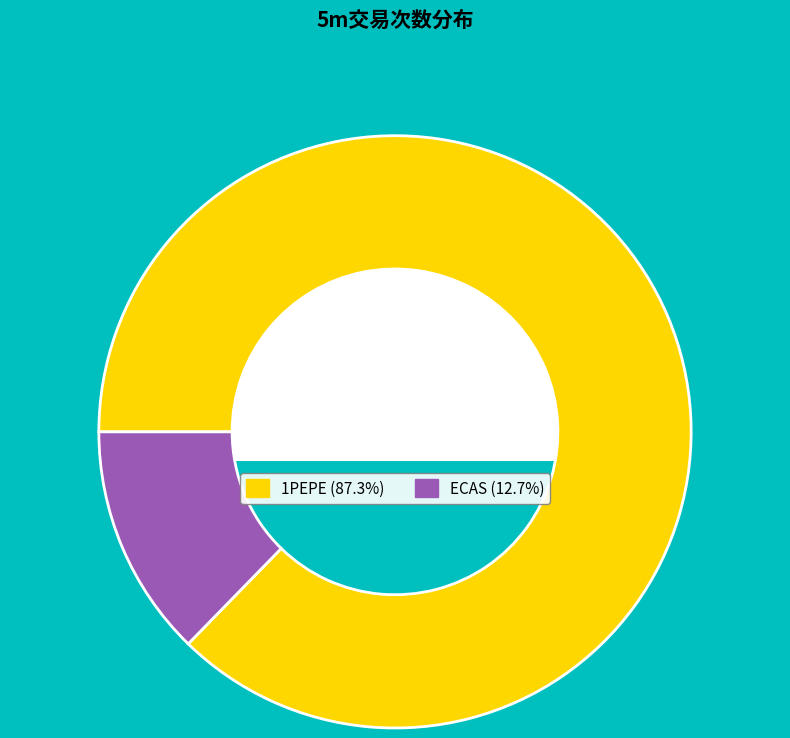

The 1PEPE slice represents 87% of the pie. True or false?

True